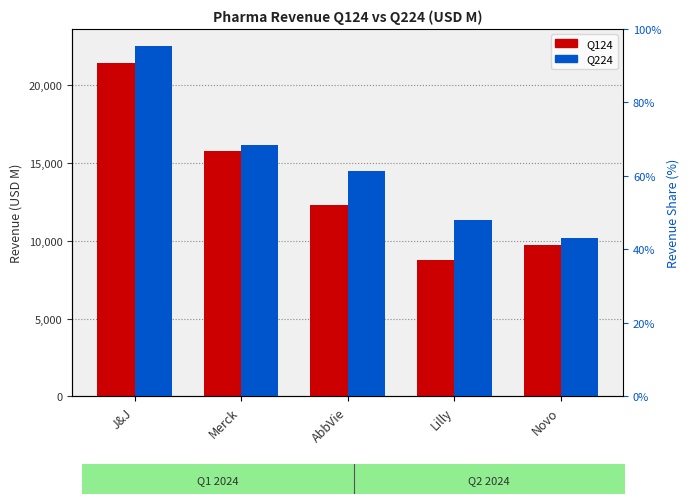

Reading right to left, transcribe all the data shown in this chart.

Q124: 9739.0	8768.0	12310.0	15775.0	21382.0
Q224: 10143.1	11303.0	14462.0	16112.0	22453.0